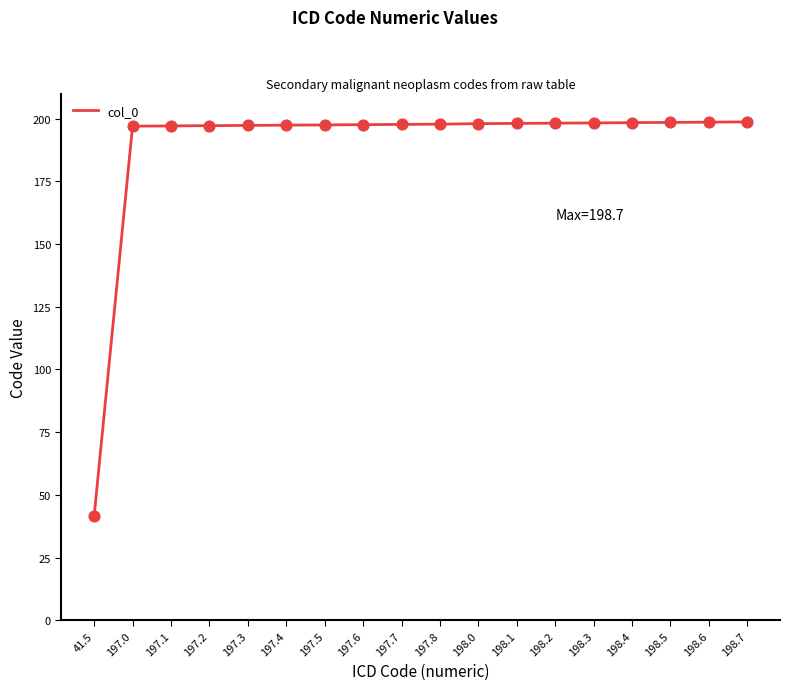

What is the ratio of the value at 198.0 to the value at 197.3?

1.0